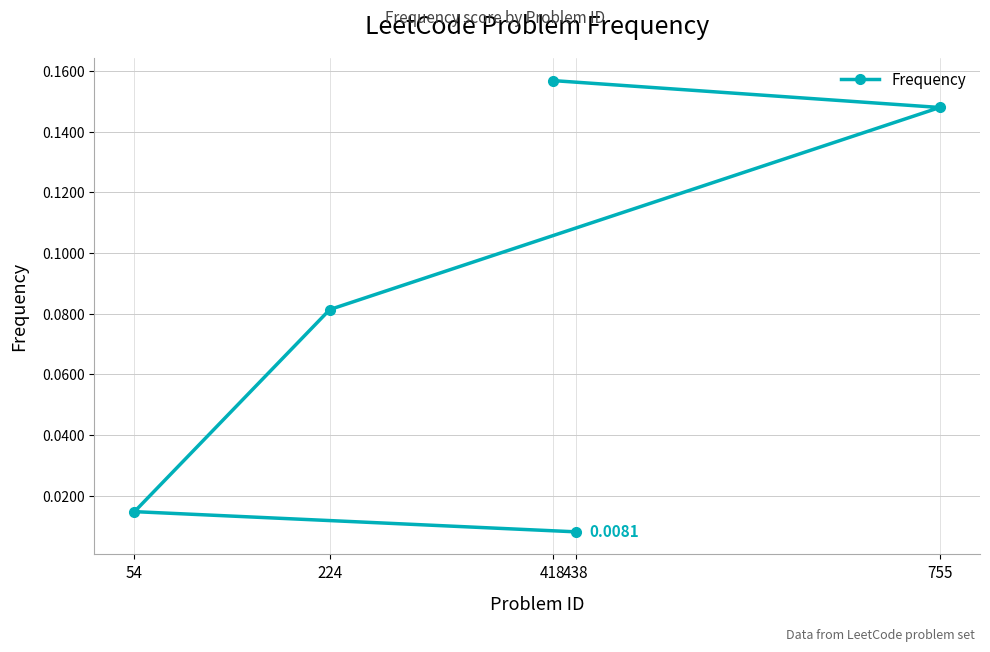

Rank the categories by value from lowest to highest.

438, 54, 224, 755, 418